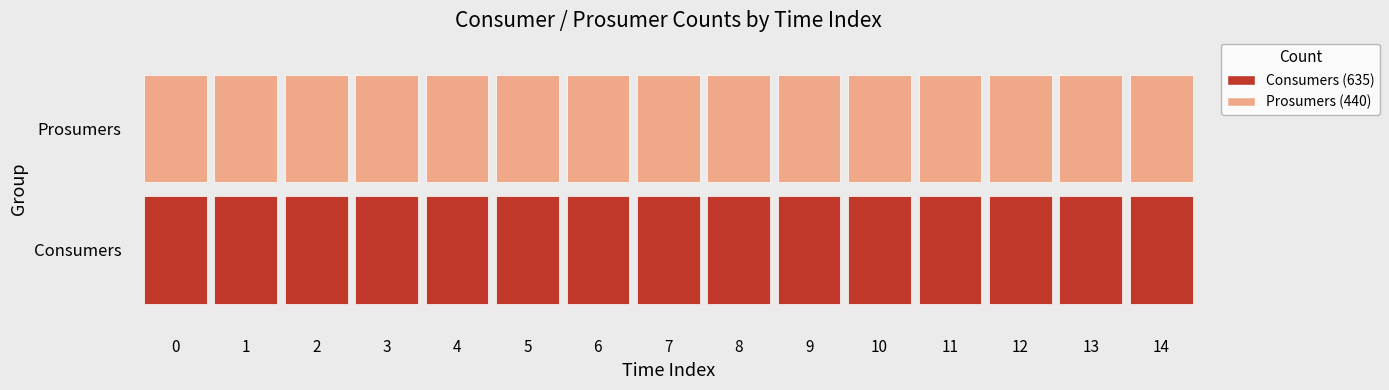

What is the sum of all Prosumers values?

6600